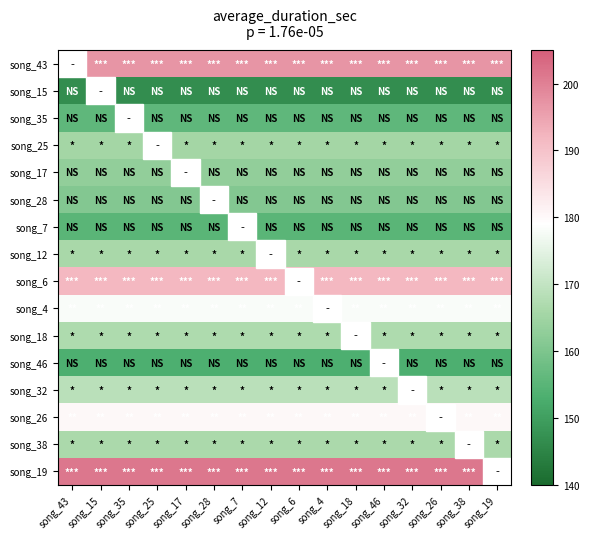

What is the difference between the highest and lowest values at song_35?

54.5